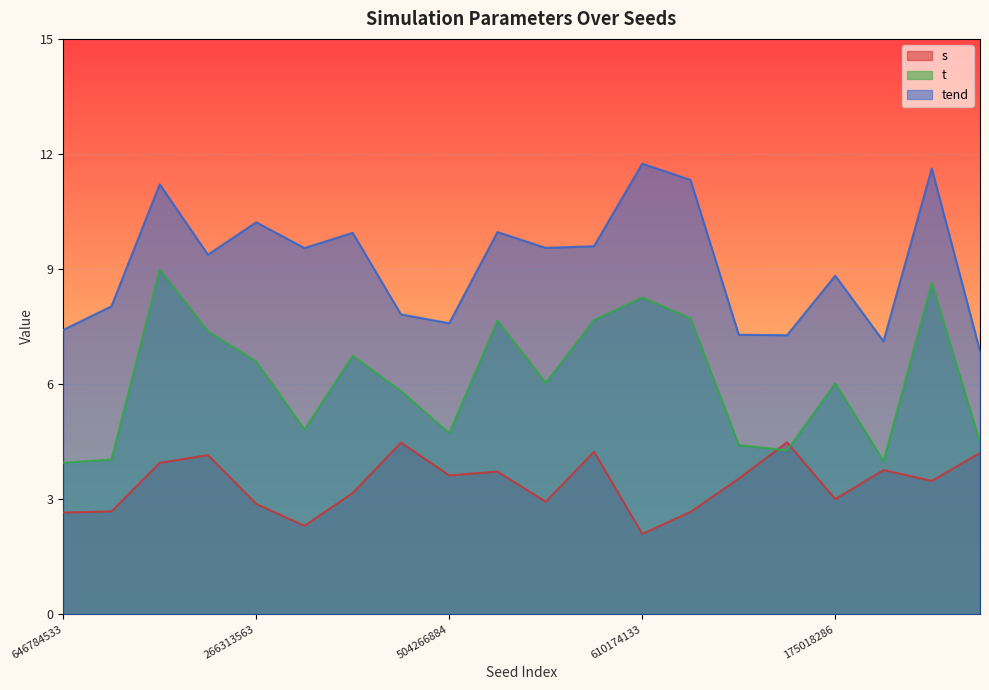

Reading left to right, extract all data points from this chart.

s: 2.7	2.7	3.9	4.1	2.9	2.3	3.2	4.5	3.6	3.7	2.9	4.2	2.1	2.7	3.5	4.5	3.0	3.8	3.5	4.2
t: 3.9	4.0	9.0	7.4	6.6	4.8	6.7	5.8	4.7	7.7	6.0	7.7	8.3	7.7	4.4	4.3	6.0	4.0	8.6	4.5
tend: 7.4	8.0	11.2	9.4	10.2	9.5	9.9	7.8	7.6	10.0	9.6	9.6	11.7	11.3	7.3	7.3	8.8	7.1	11.6	6.9